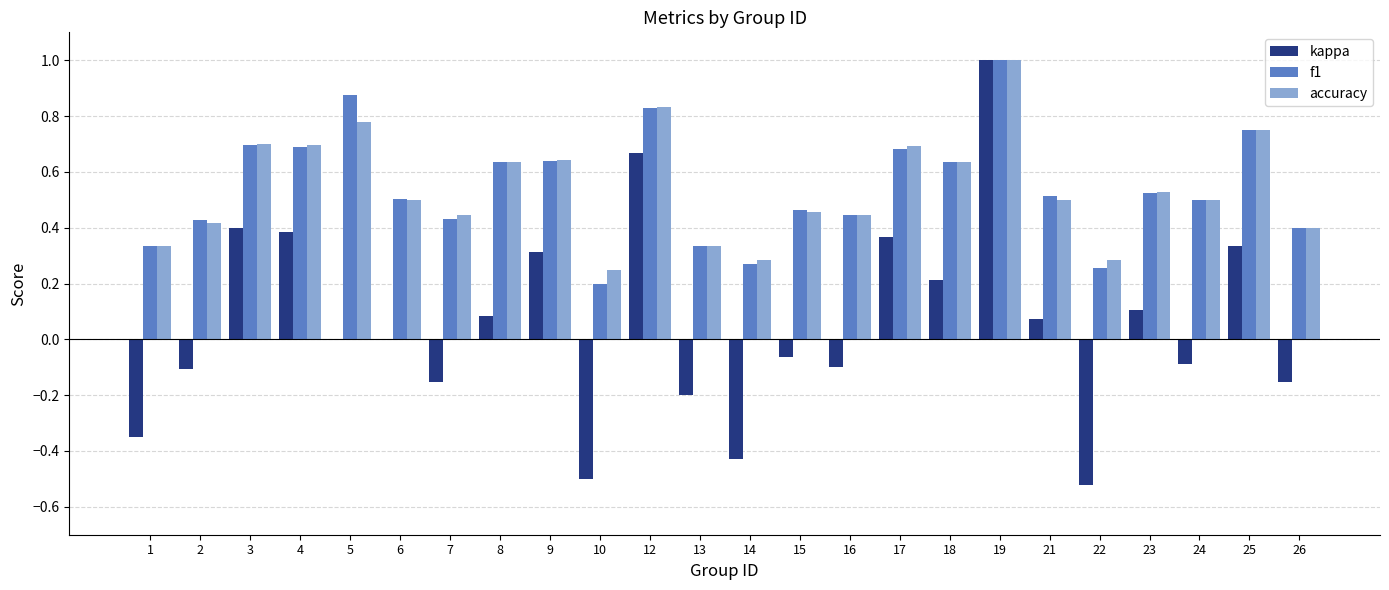

What is the sum of the f1 values at 16 and 3?

1.1